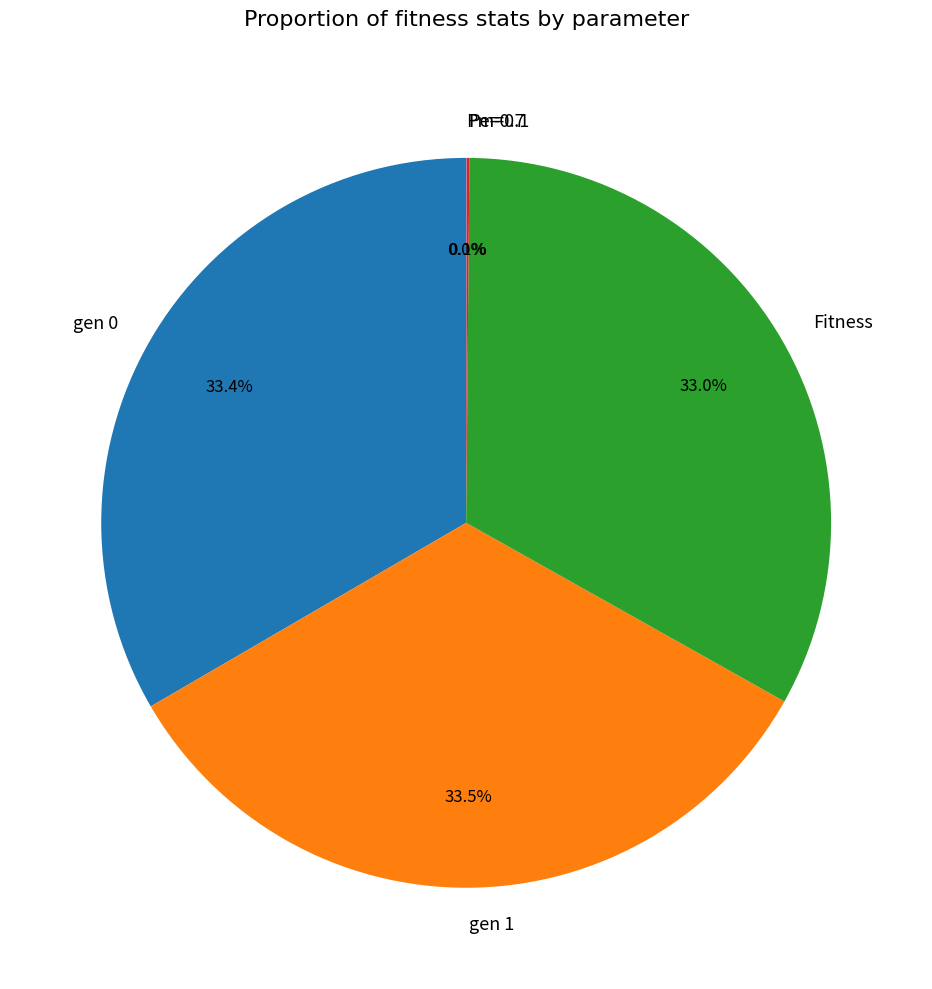

What is the ratio of the value at Fitness to the value at gen 1?

1.0